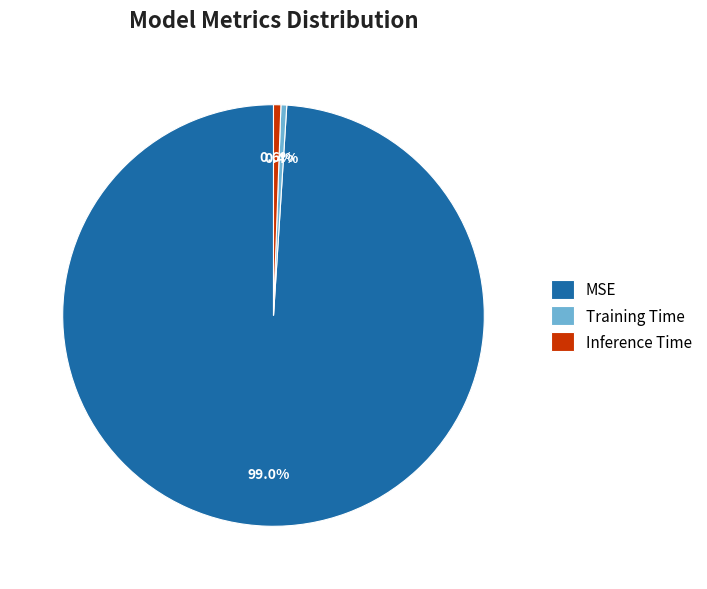

How many segments does this pie chart have?

3